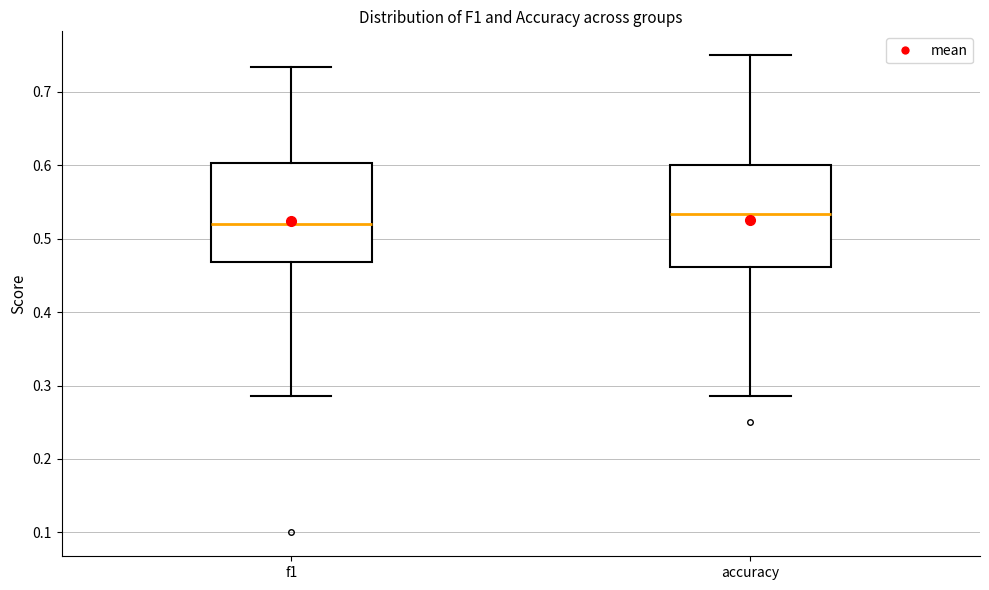

Reading left to right, transcribe this box plot: for each box, give where its median line is, the range the box spans, and where its two whiskers end, as read against the y-axis. The values are not printed on the chart, so give them approximately, as read against the axis.

f1: median 0.52, box 0.47 to 0.60, whiskers 0.29 to 0.73
accuracy: median 0.53, box 0.46 to 0.60, whiskers 0.29 to 0.75